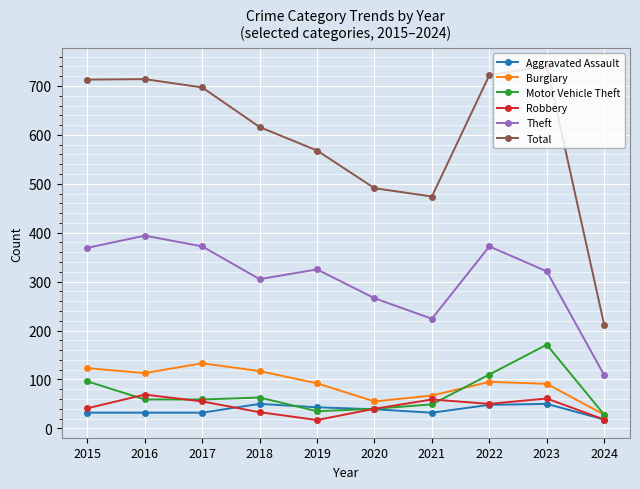

True or false: Aggravated Assault and Robbery cross at least once.

True